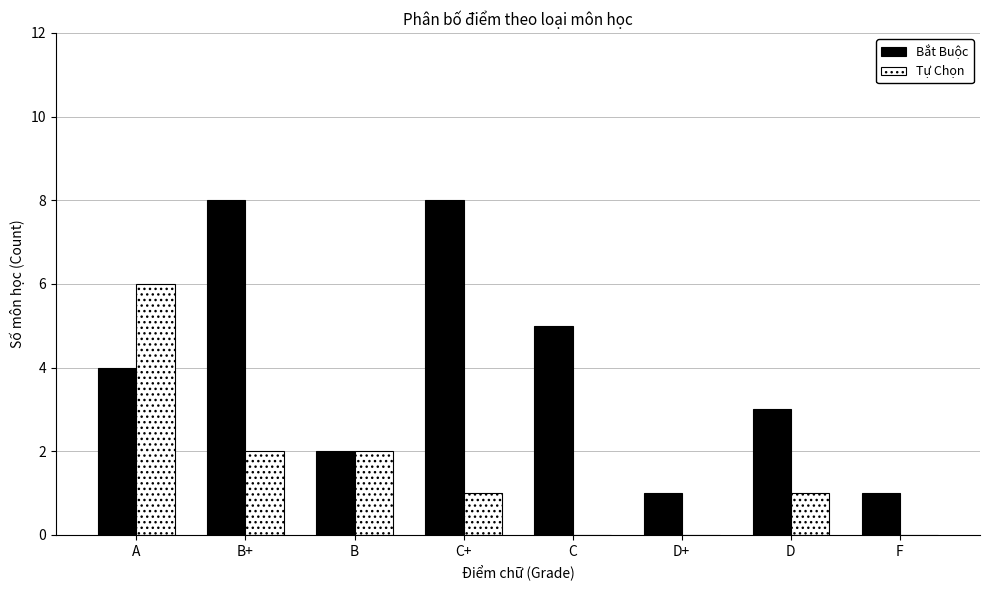

Which series changed the most between B+ and F?

Bắt Buộc